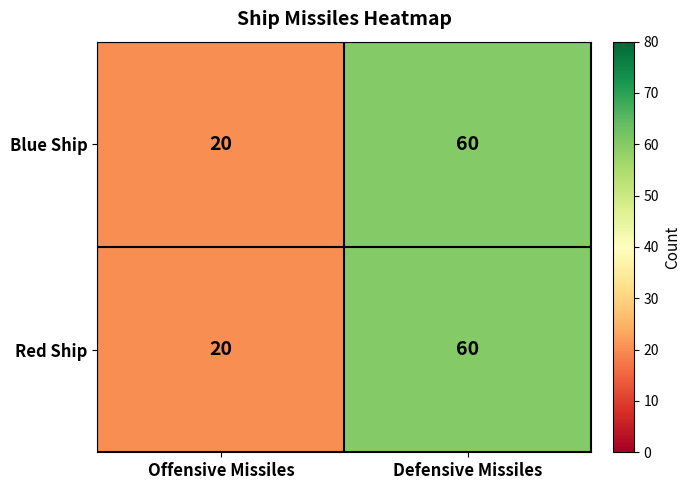

What is the total value across all series at Defensive Missiles?

120